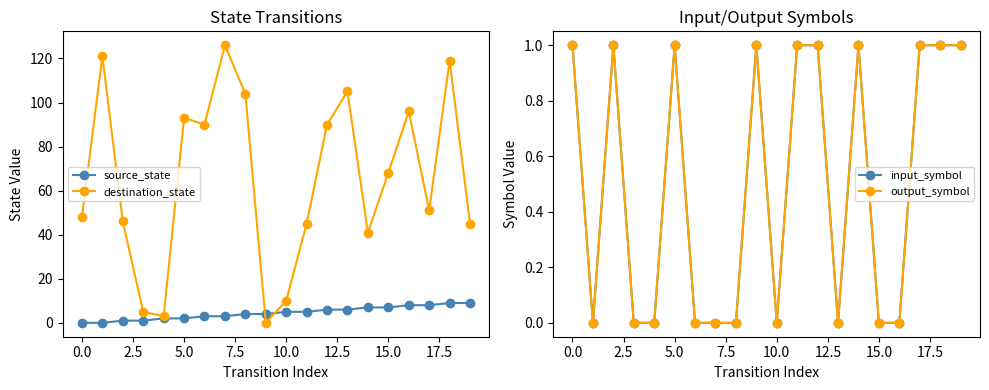

Count the number of categories in the chart.

20